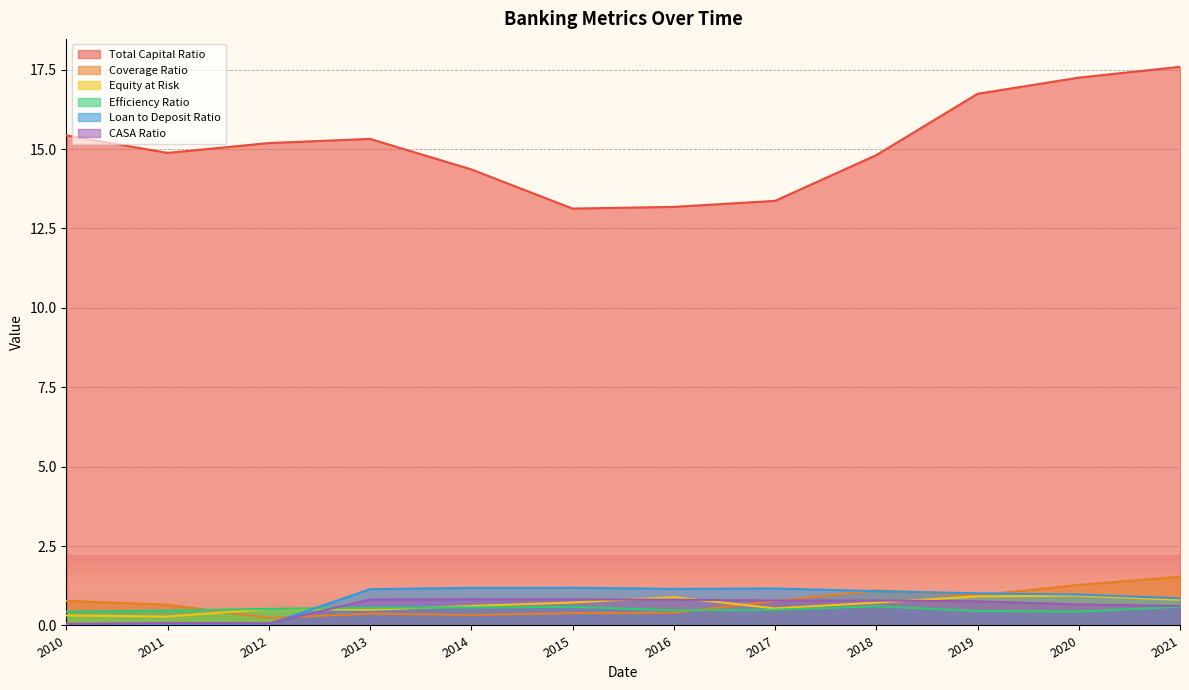

Read the Total Capital Ratio value at 2021.

17.6